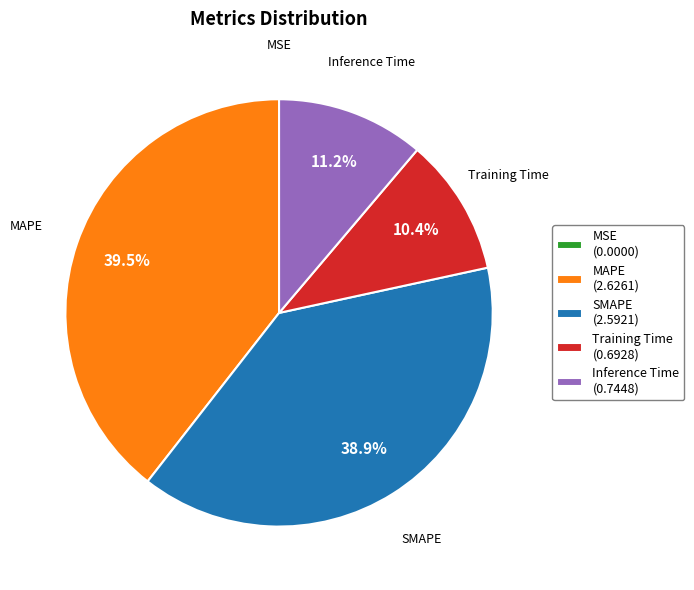

What percentage do Training Time (0.6928) and MAPE (2.6261) together represent?

49.9%